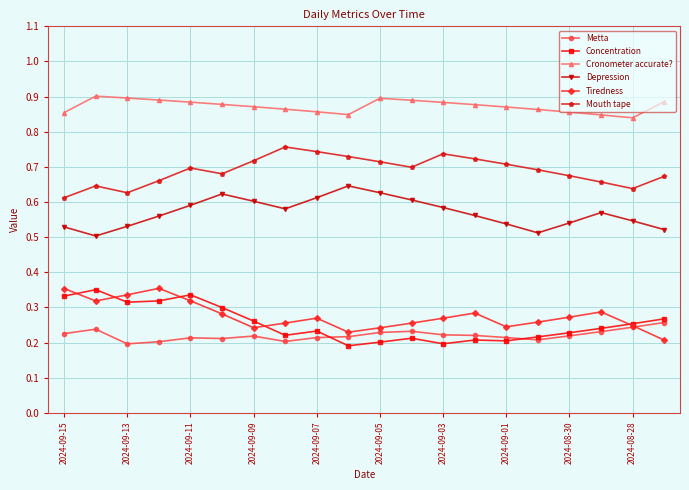

Count the Depression values in the range 0 to 1.

20